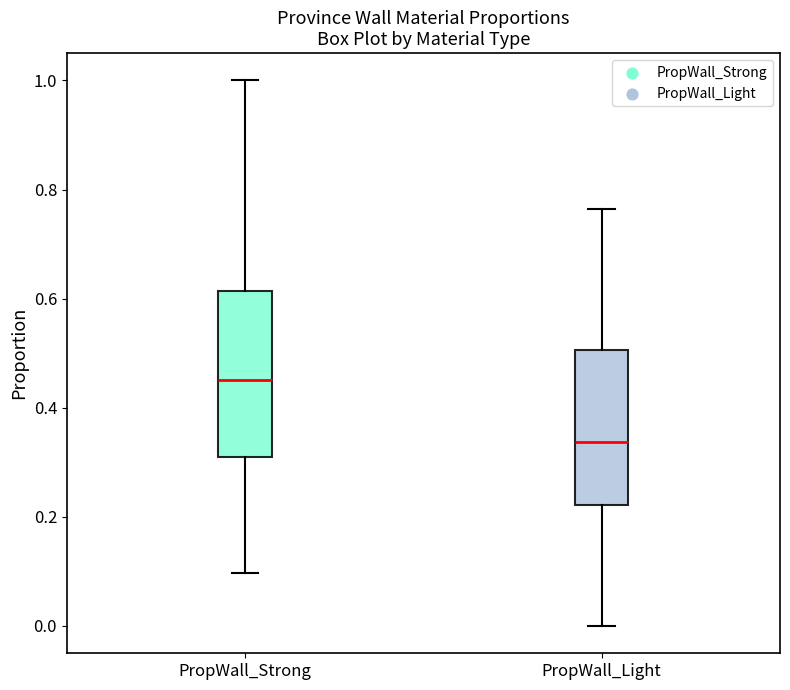

Reading left to right, read every box against the y-axis: the position of its median line, the range the box covers, and the ends of its whiskers. The values are not printed on the chart, so give them approximately, as read against the axis.

PropWall_Strong: median 0.46, box 0.32 to 0.62, whiskers 0.10 to 1.00
PropWall_Light: median 0.34, box 0.22 to 0.50, whiskers 0.00 to 0.76